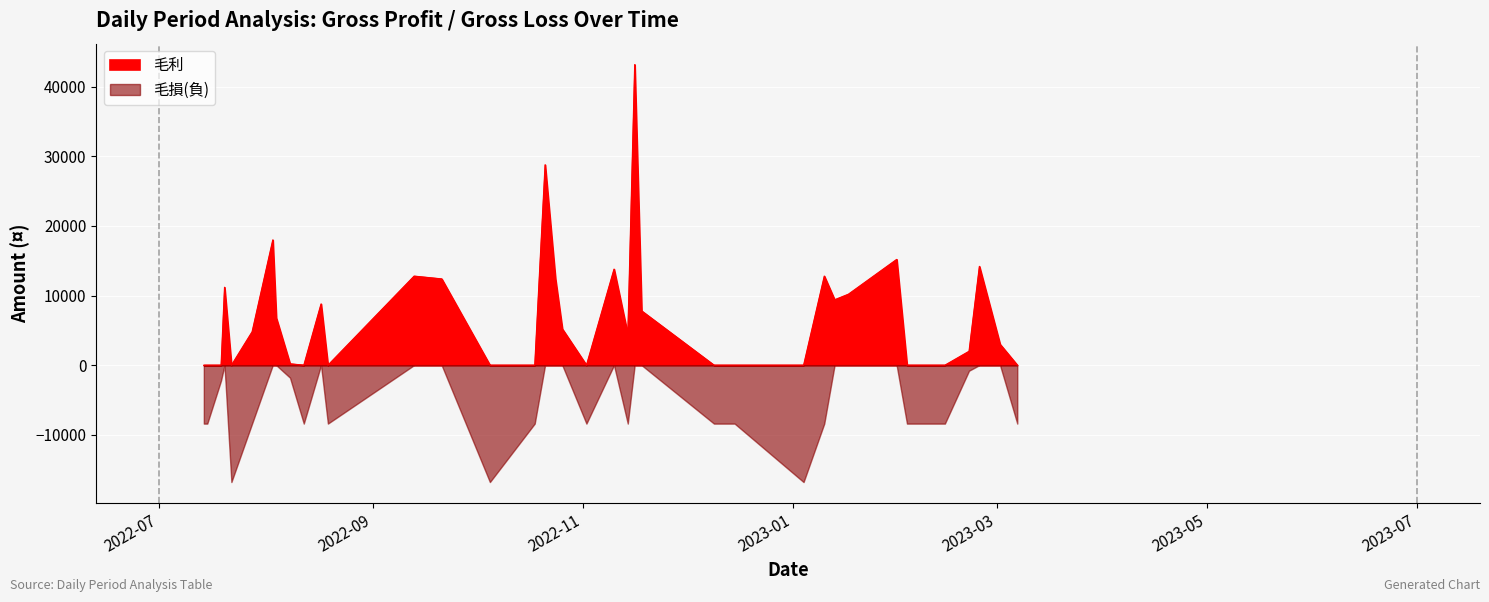

True or false: 毛利 has more than 0 points higher than both neighbors.

True